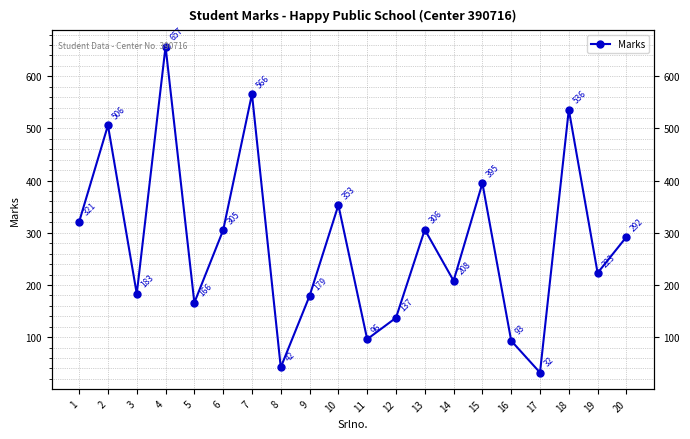

Where is the data nearest to the value 344?

10